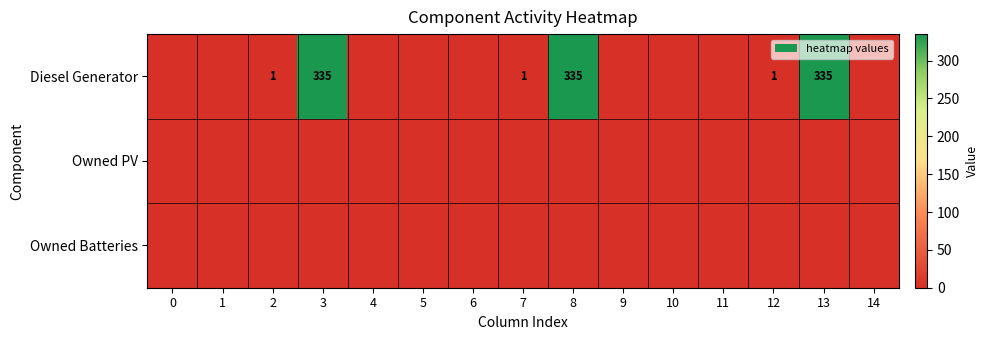

List the labels in order of Owned Batteries value, smallest first.

0, 1, 2, 3, 4, 5, 6, 7, 8, 9, 10, 11, 12, 13, 14